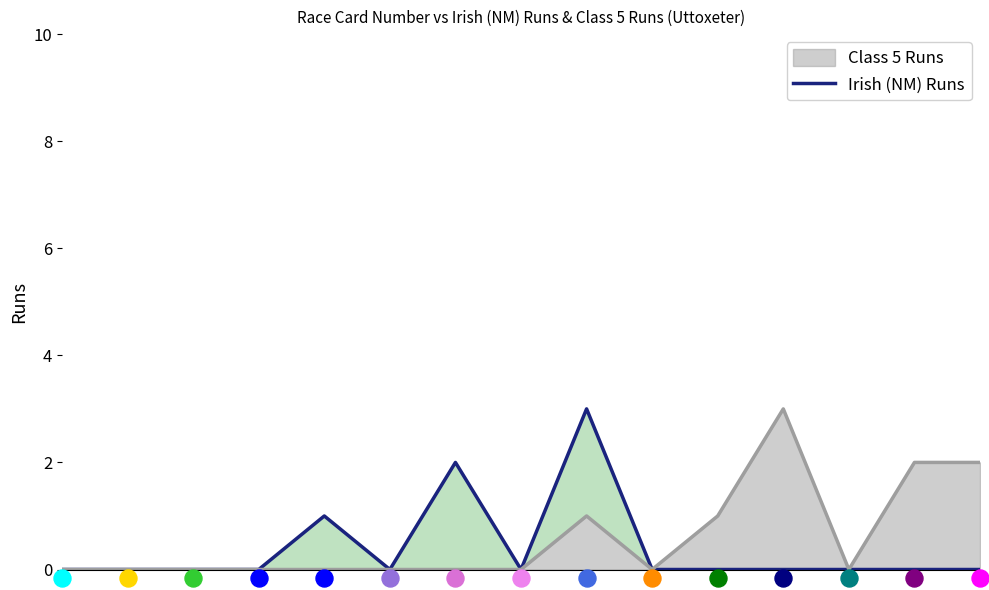

Which has a higher value, 13 or 4?

4